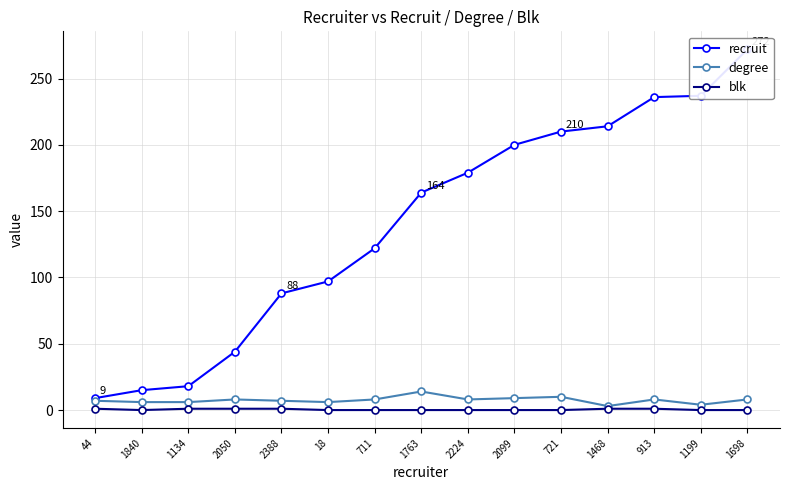

What is the difference between the recruit values at 1199 and 2050?

193